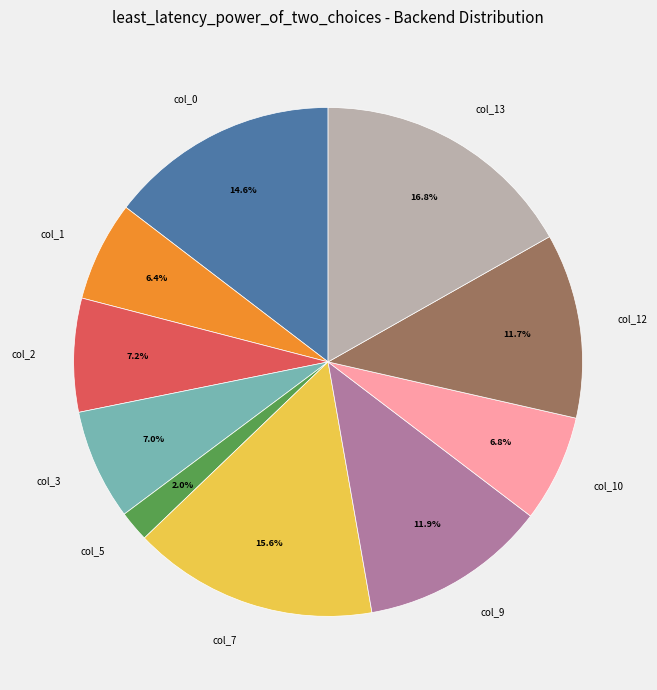

Does col_1 account for over 50% of the chart?

No